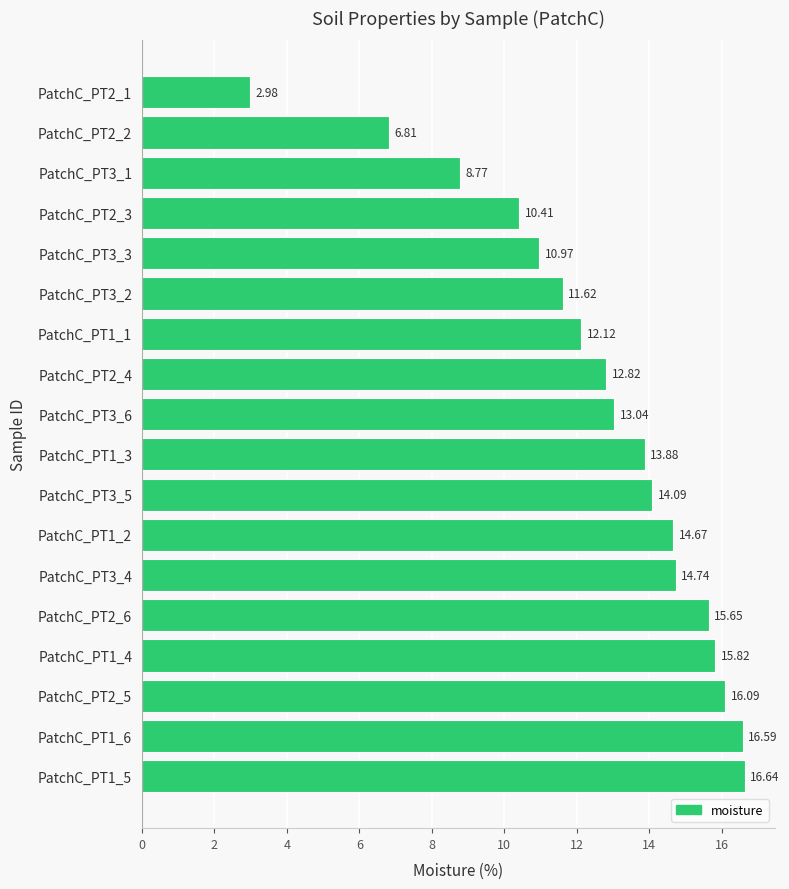

How many data points are less than 13?

8